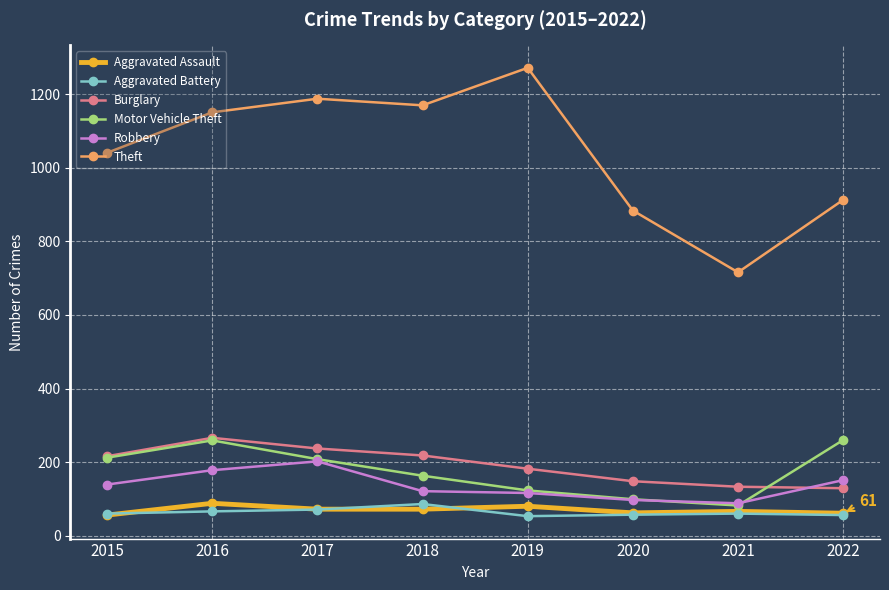

True or false: Robbery has a value of 270 at 2022.

False